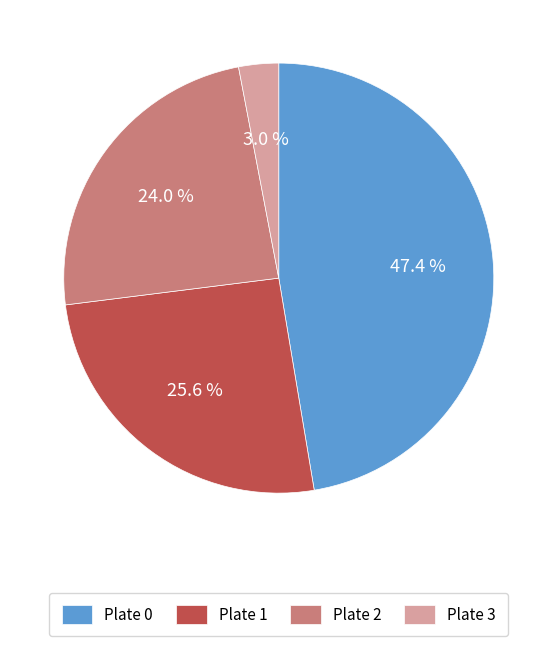

To the nearest percent, what is the average slice percentage?

25%